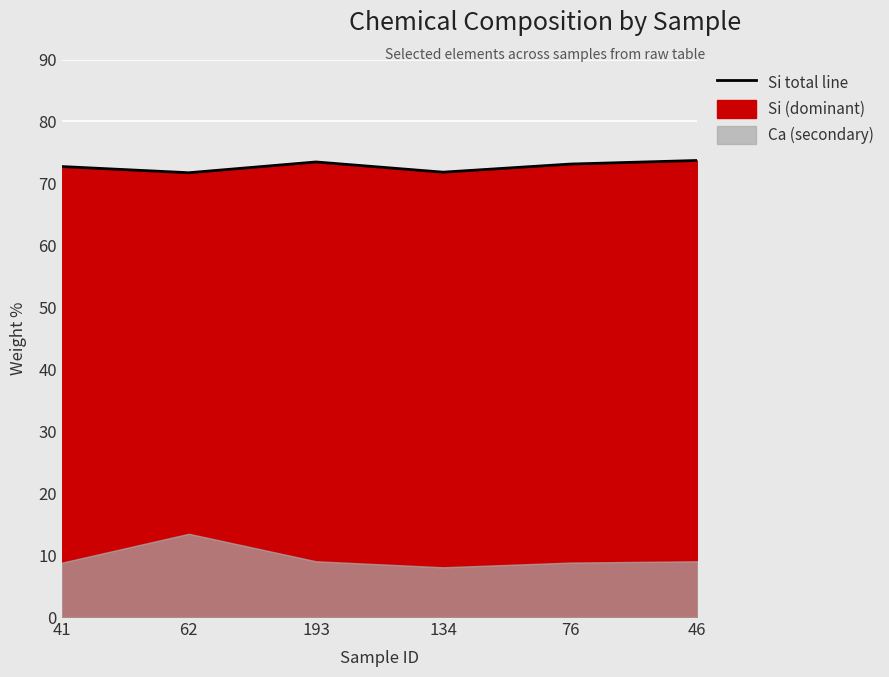

Reading left to right, list all the values displayed in this chart.

72.7	71.7	73.5	71.8	73.1	73.7